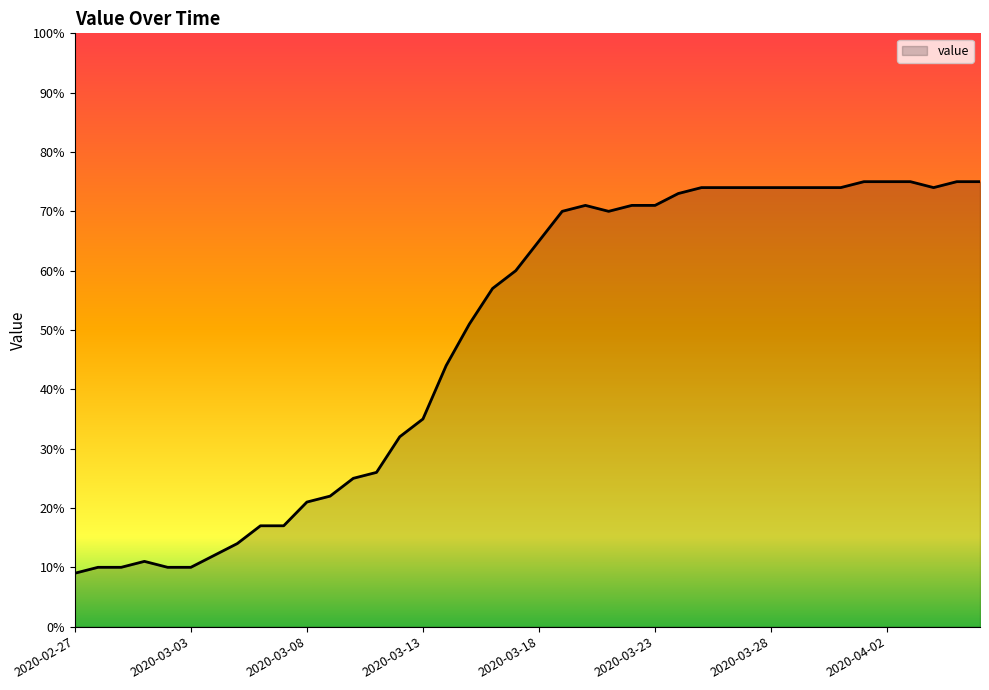

Does the chart display data point markers on the line(s)?

No